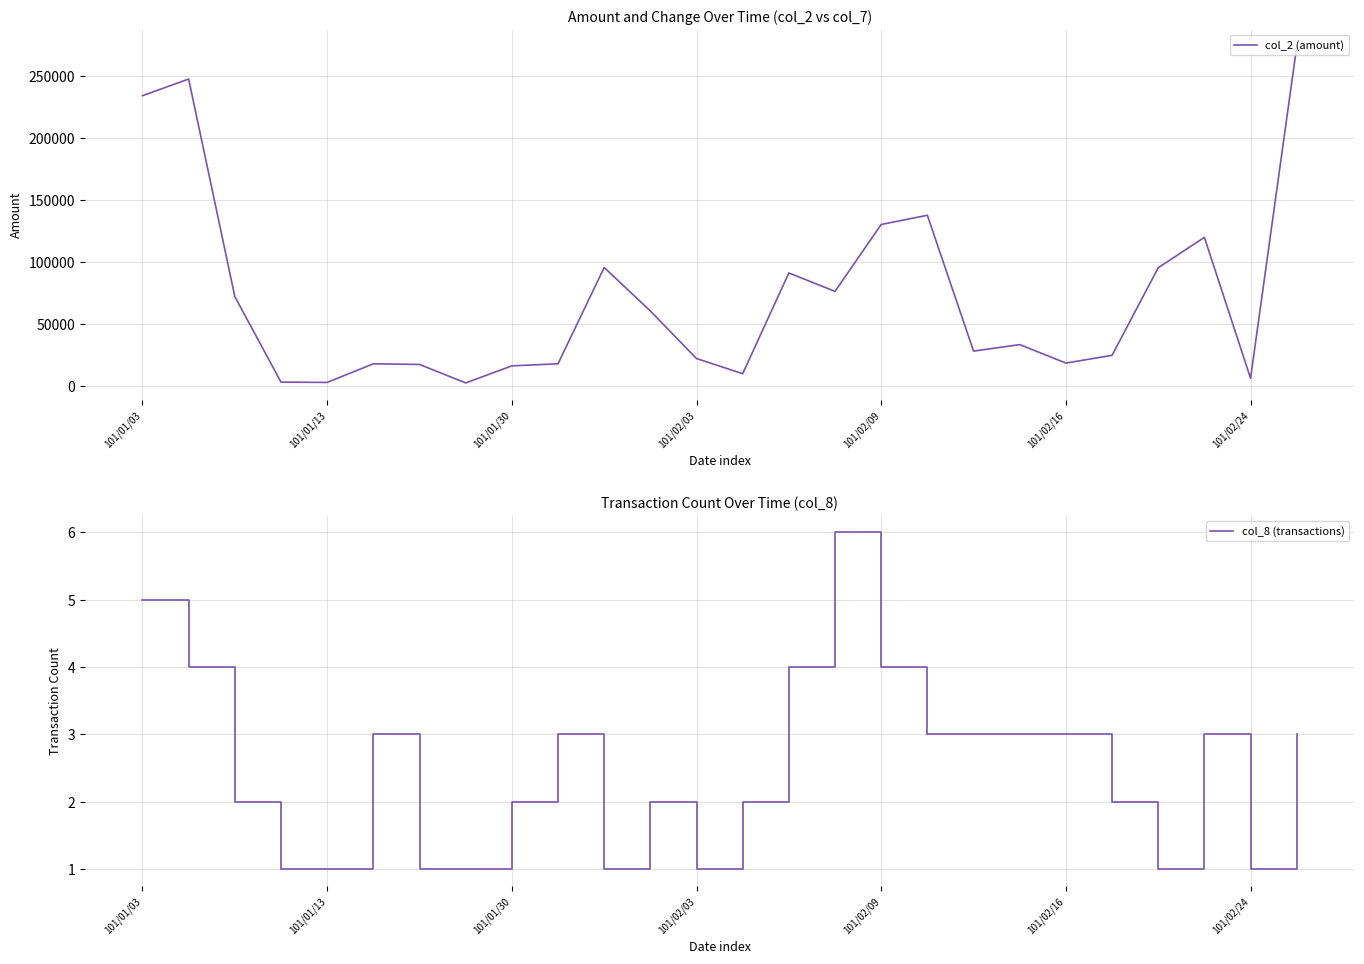

Reading left to right, transcribe all the data shown in this chart.

col_2 (amount): 233920	247340	71950	3000	2760	17750	17250	2340	16100	17770	95400	60350	22000	9800	91000	76150	130100	137500	27990	33250	18350	24600	95200	119700	6100	273600
col_8 (transactions): 5	4	2	1	1	3	1	1	2	3	1	2	1	2	4	6	4	3	3	3	3	2	1	3	1	3